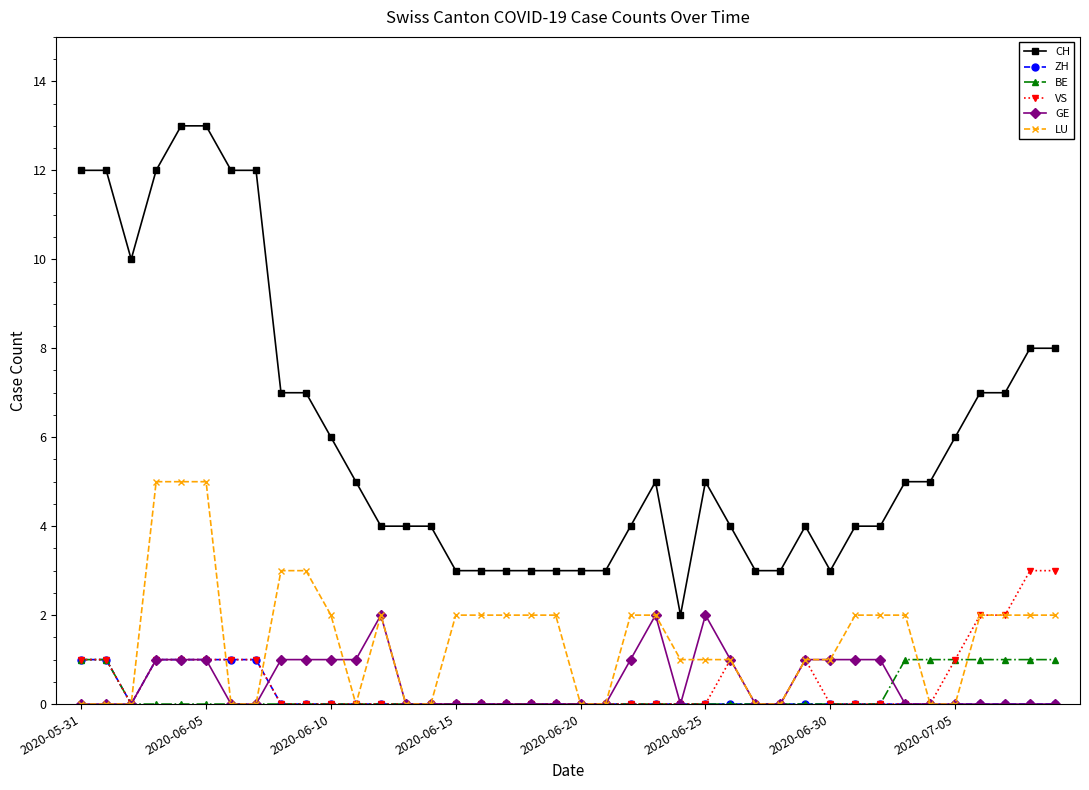

Which series has the largest total across all categories?

CH